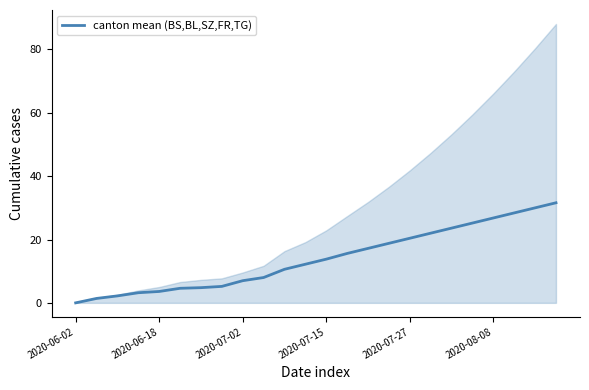

Which label corresponds to the smallest value in the chart?

2020-06-02